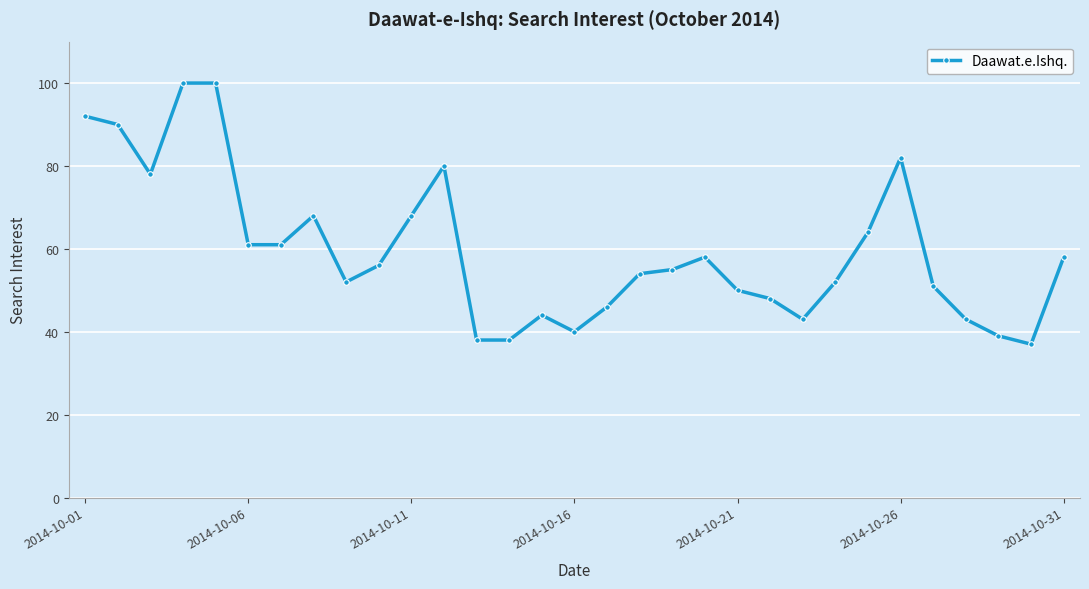

What is the value of the 14th point from the left?

38